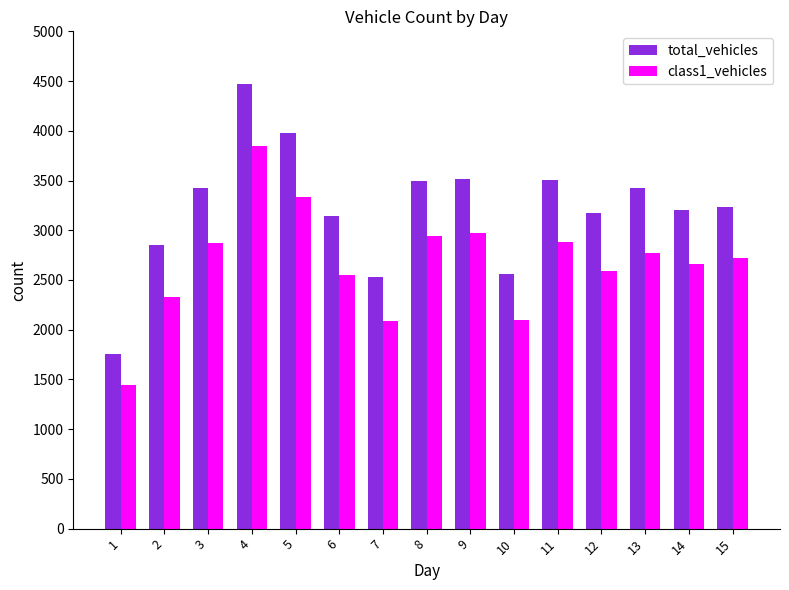

Does the chart contain any negative values?

No